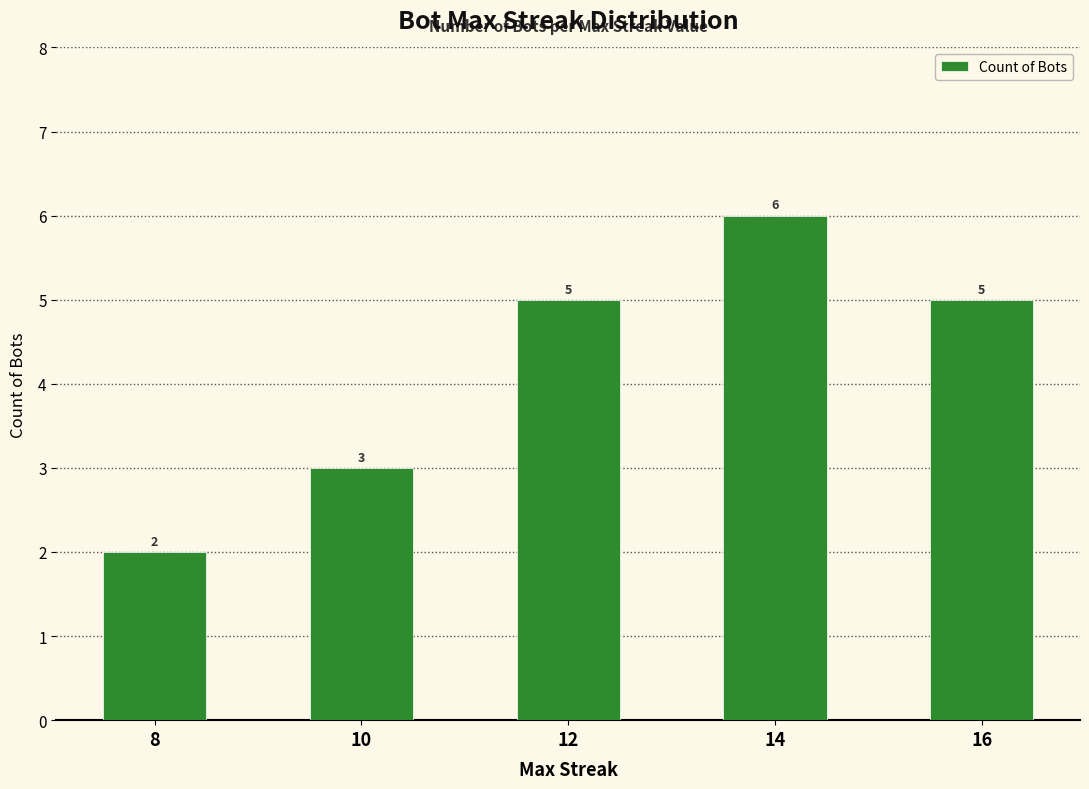

What is the value of the 4th bar from the left?

6